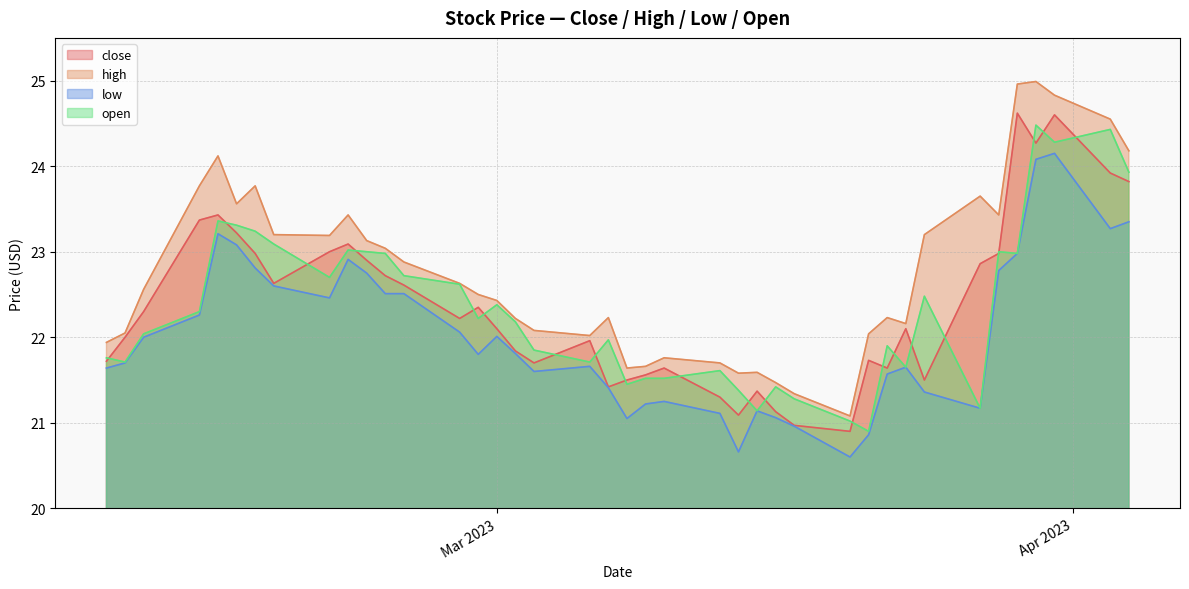

True or false: low has a value of 21.7 at 2023-02-09.

True